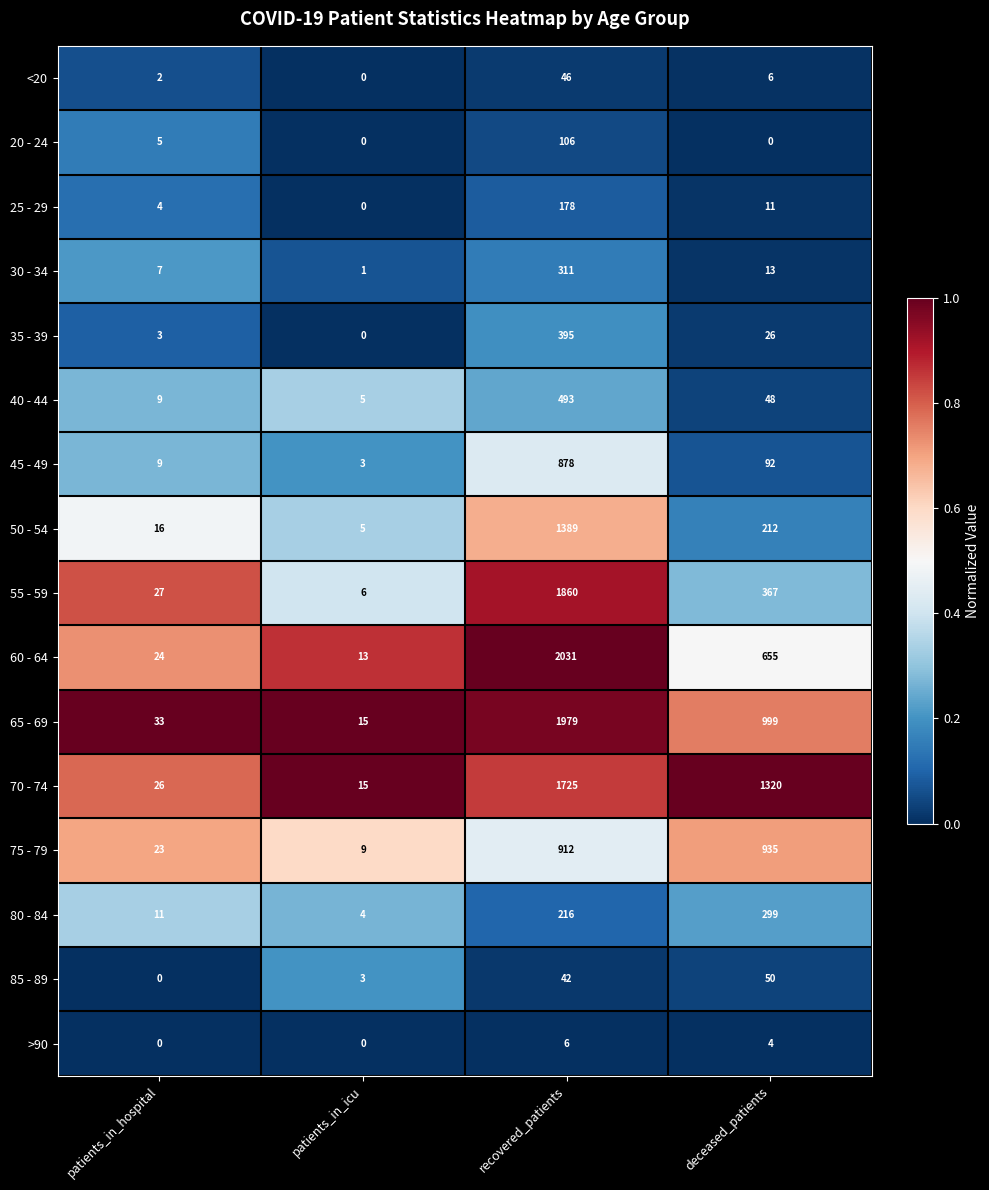

What is the sum of the 55 - 59 values at patients_in_hospital and deceased_patients?

394